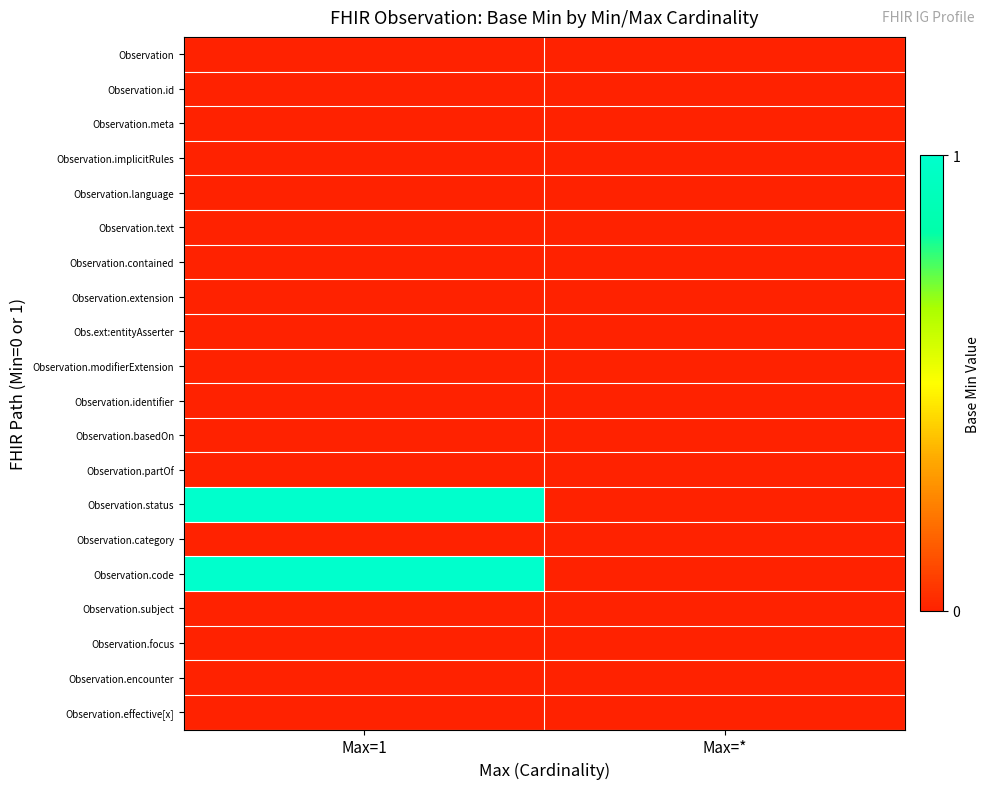

Reading left to right, what are all the values shown in this chart?

Observation: Max=1=0	Max=*=0
Observation.id: Max=1=0	Max=*=0
Observation.meta: Max=1=0	Max=*=0
Observation.implicitRules: Max=1=0	Max=*=0
Observation.language: Max=1=0	Max=*=0
Observation.text: Max=1=0	Max=*=0
Observation.contained: Max=1=0	Max=*=0
Observation.extension: Max=1=0	Max=*=0
Obs.ext:entityAsserter: Max=1=0	Max=*=0
Observation.modifierExtension: Max=1=0	Max=*=0
Observation.identifier: Max=1=0	Max=*=0
Observation.basedOn: Max=1=0	Max=*=0
Observation.partOf: Max=1=0	Max=*=0
Observation.status: Max=1=1	Max=*=0
Observation.category: Max=1=0	Max=*=0
Observation.code: Max=1=1	Max=*=0
Observation.subject: Max=1=0	Max=*=0
Observation.focus: Max=1=0	Max=*=0
Observation.encounter: Max=1=0	Max=*=0
Observation.effective[x]: Max=1=0	Max=*=0